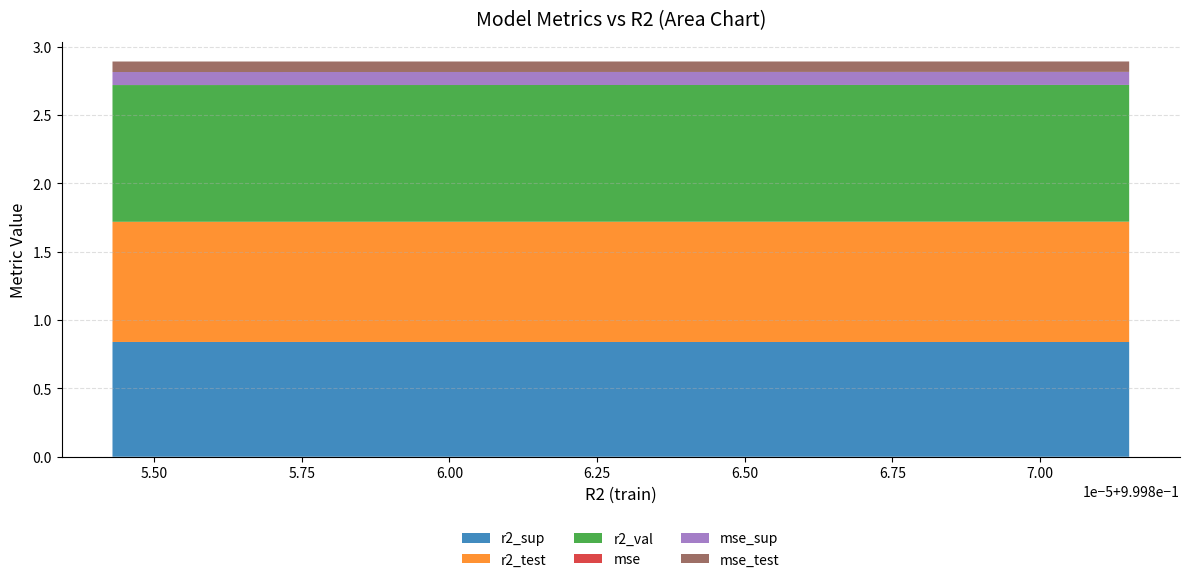

Reading left to right, what are all the values shown in this chart?

r2_sup: 0.8	0.8	0.8	0.8	0.8	0.8	0.8	0.8	0.8	0.8
r2_test: 0.9	0.9	0.9	0.9	0.9	0.9	0.9	0.9	0.9	0.9
r2_val: 1.0	1.0	1.0	1.0	1.0	1.0	1.0	1.0	1.0	1.0
mse: 0.0	0.0	0.0	0.0	0.0	0.0	0.0	0.0	0.0	0.0
mse_sup: 0.1	0.1	0.1	0.1	0.1	0.1	0.1	0.1	0.1	0.1
mse_test: 0.1	0.1	0.1	0.1	0.1	0.1	0.1	0.1	0.1	0.1